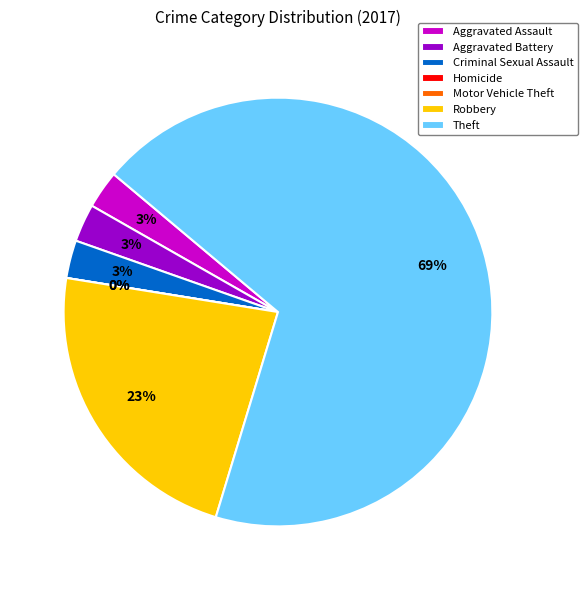

Which category has the biggest portion of the pie?

Theft